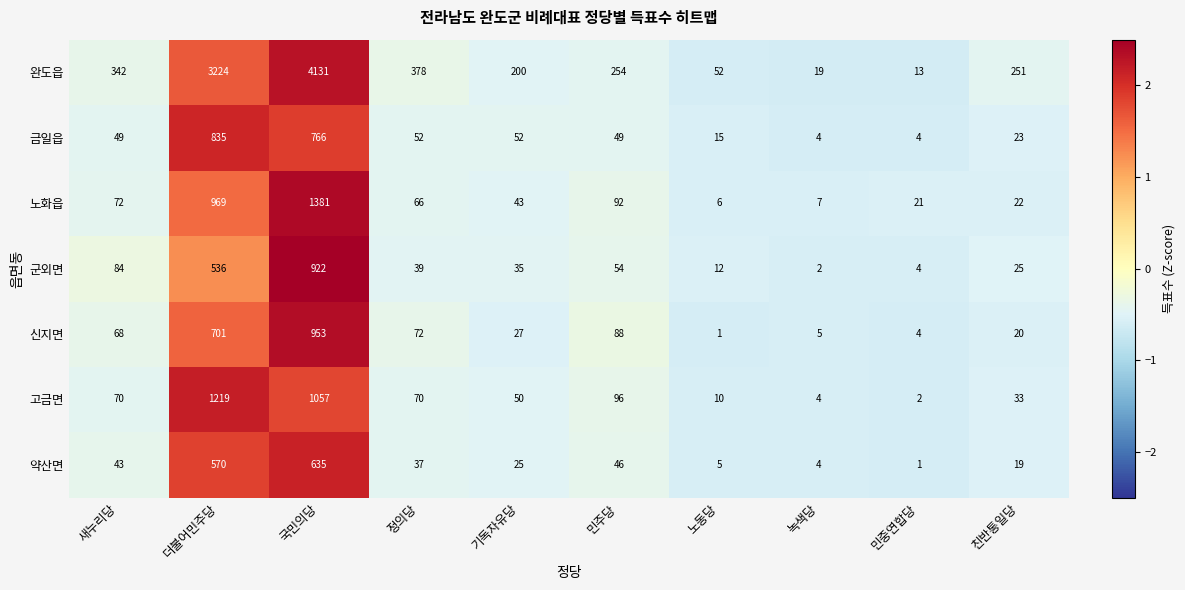

What is the approximate value of 완도읍 at 국민의당, to the nearest 10?

4130